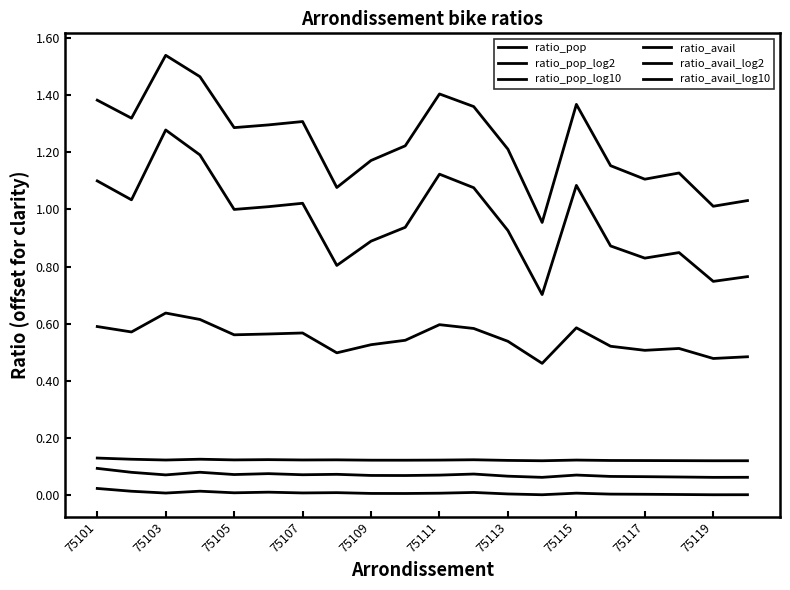

How many lines are shown in the chart?

6